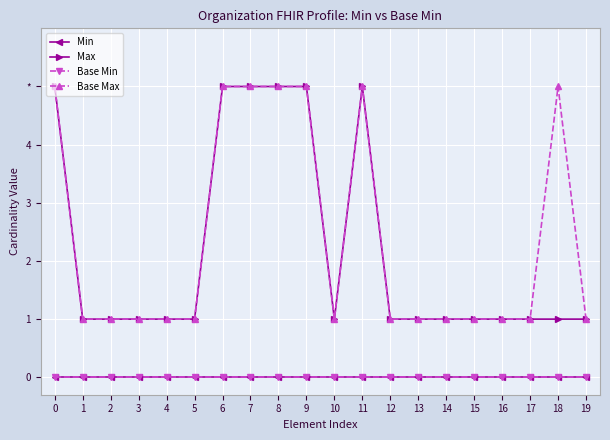

Reading left to right, extract all data points from this chart.

Min: 0	0	0	0	0	0	0	0	0	0	0	0	0	0	0	0	0	0	0	0
Max: 5	1	1	1	1	1	5	5	5	5	1	5	1	1	1	1	1	1	1	1
Base Min: 0	0	0	0	0	0	0	0	0	0	0	0	0	0	0	0	0	0	0	0
Base Max: 5	1	1	1	1	1	5	5	5	5	1	5	1	1	1	1	1	1	5	1